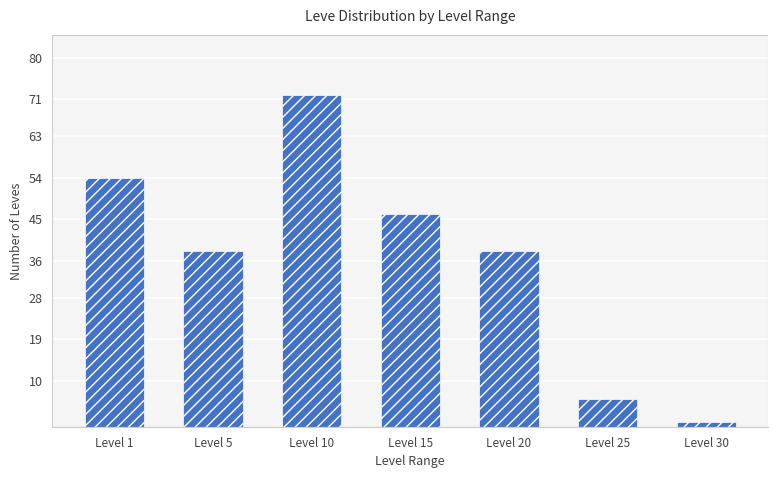

What is the difference between the values at Level 25 and Level 10?

66